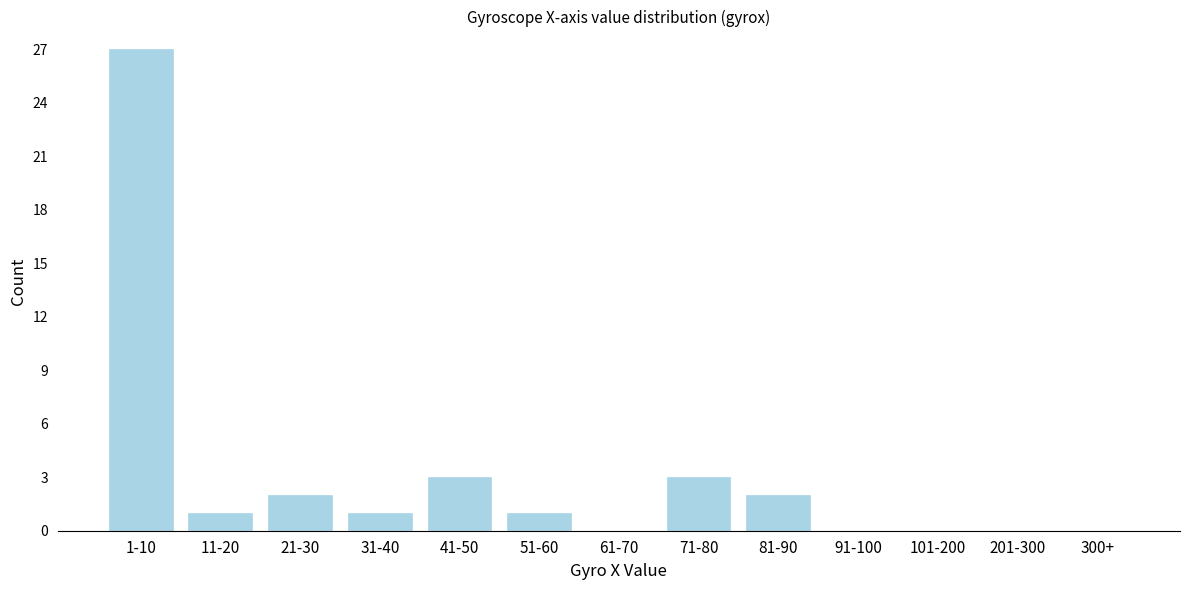

Reading right to left, extract all data points from this chart.

300+=0	201-300=0	101-200=0	91-100=0	81-90=2	71-80=3	61-70=0	51-60=1	41-50=3	31-40=1	21-30=2	11-20=1	1-10=27